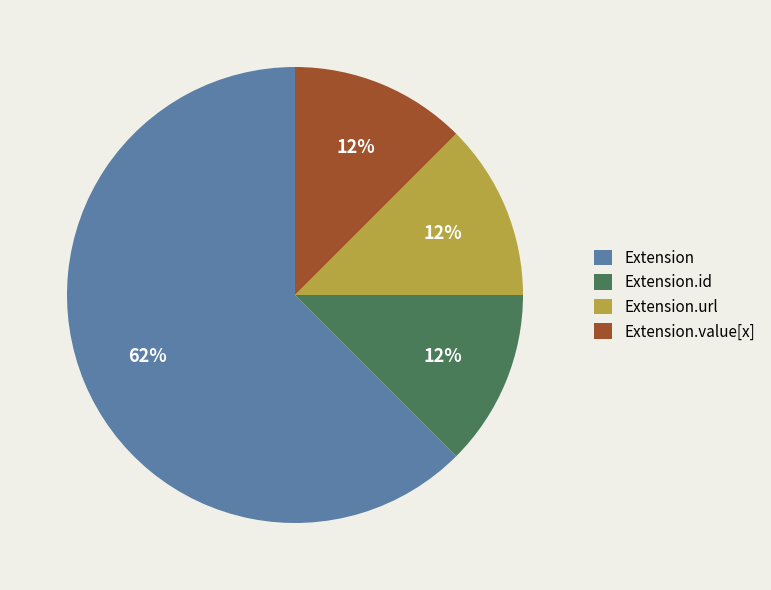

Does any single category account for the majority?

Yes